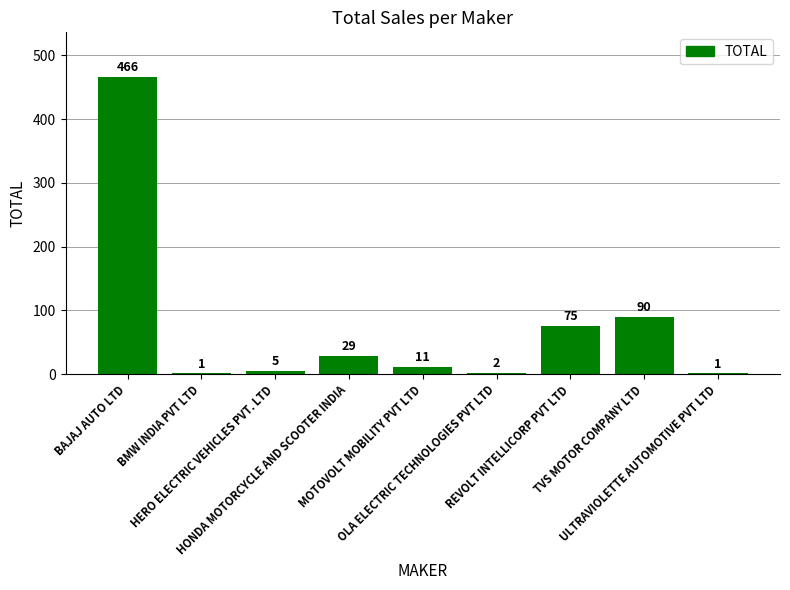

Reading left to right, what are all the values shown in this chart?

BAJAJ AUTO LTD=466	BMW INDIA PVT LTD=1	HERO ELECTRIC VEHICLES PVT. LTD=5	HONDA MOTORCYCLE AND SCOOTER INDIA=29	MOTOVOLT MOBILITY PVT LTD=11	OLA ELECTRIC TECHNOLOGIES PVT LTD=2	REVOLT INTELLICORP PVT LTD=75	TVS MOTOR COMPANY LTD=90	ULTRAVIOLETTE AUTOMOTIVE PVT LTD=1